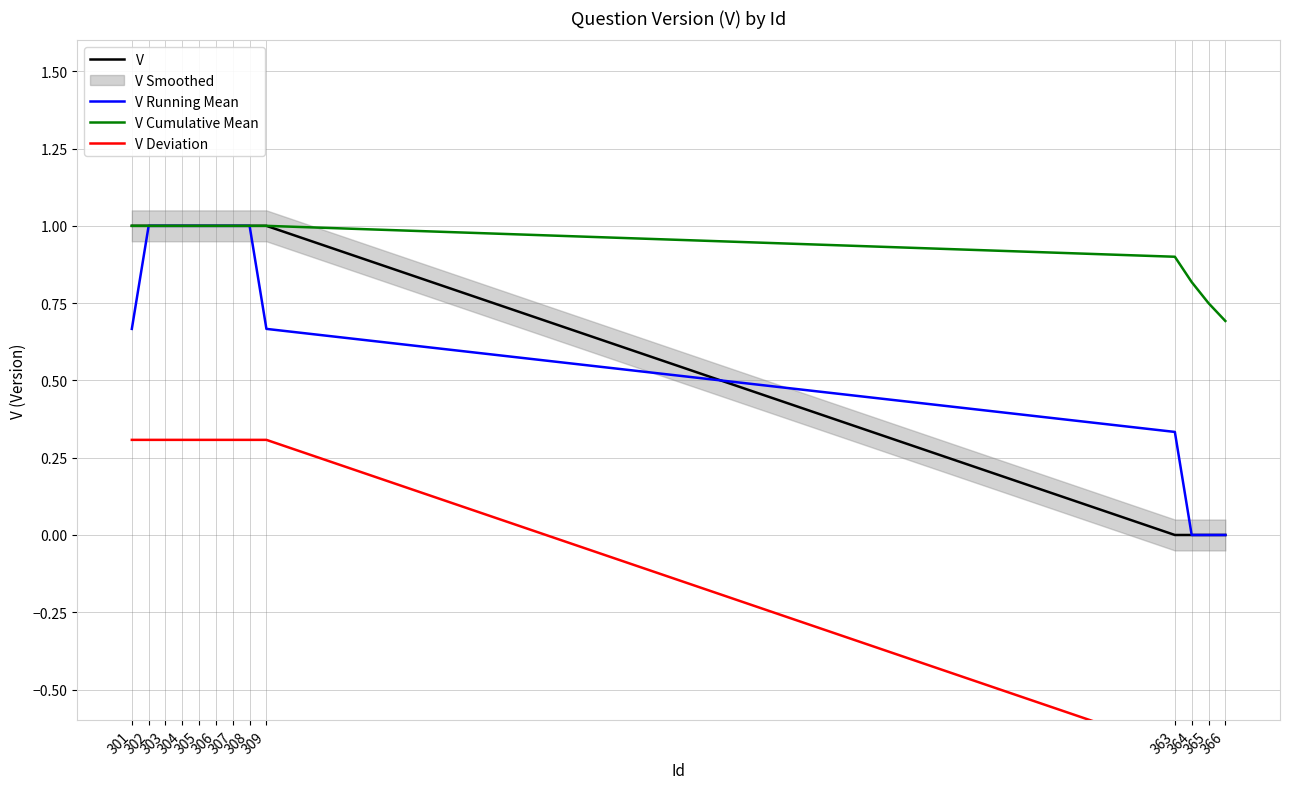

Which series has the largest total across all categories?

V Cumulative Mean